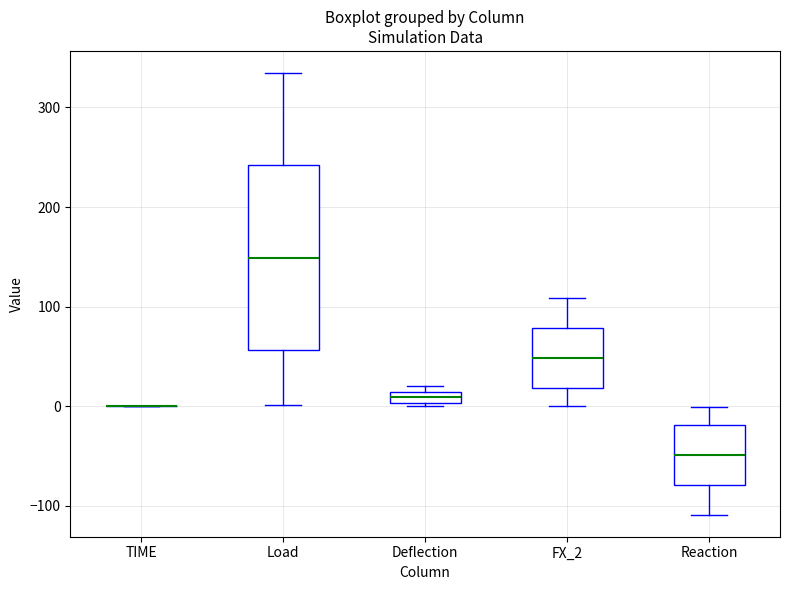

Which box is the tallest, from its lower edge to its upper edge?

Load